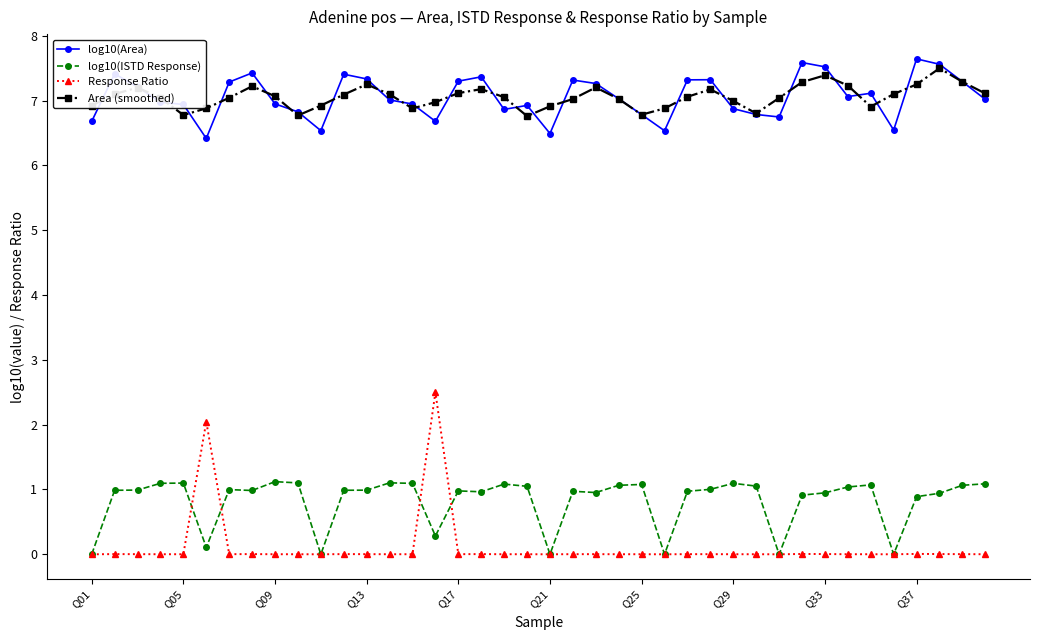

True or false: log10(Area) and log10(ISTD Response) intersect in this chart.

False